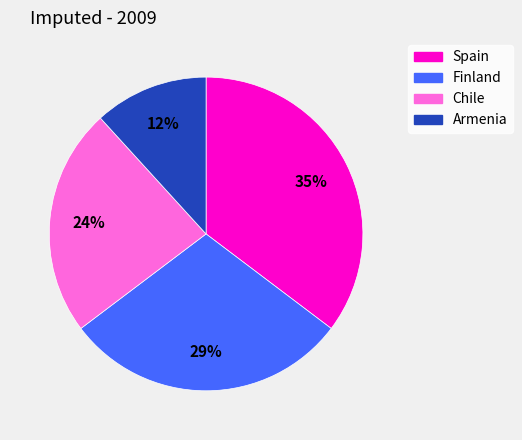

How many segments does this pie chart have?

4